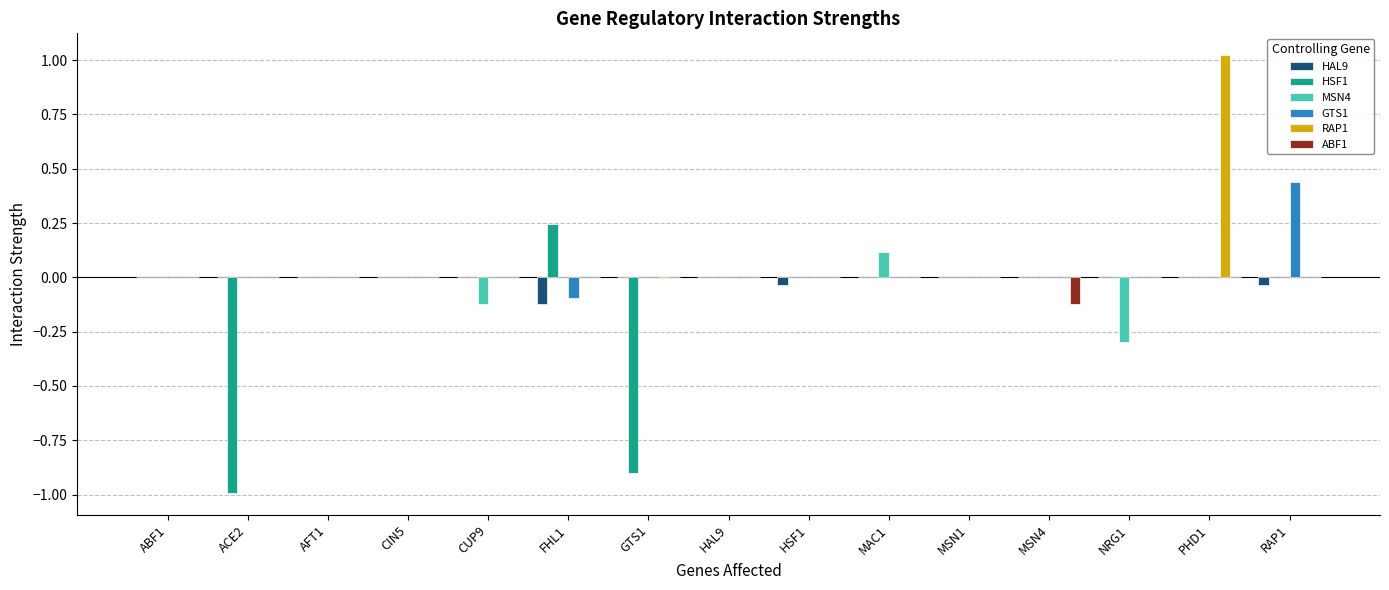

Count the number of categories in the chart.

15